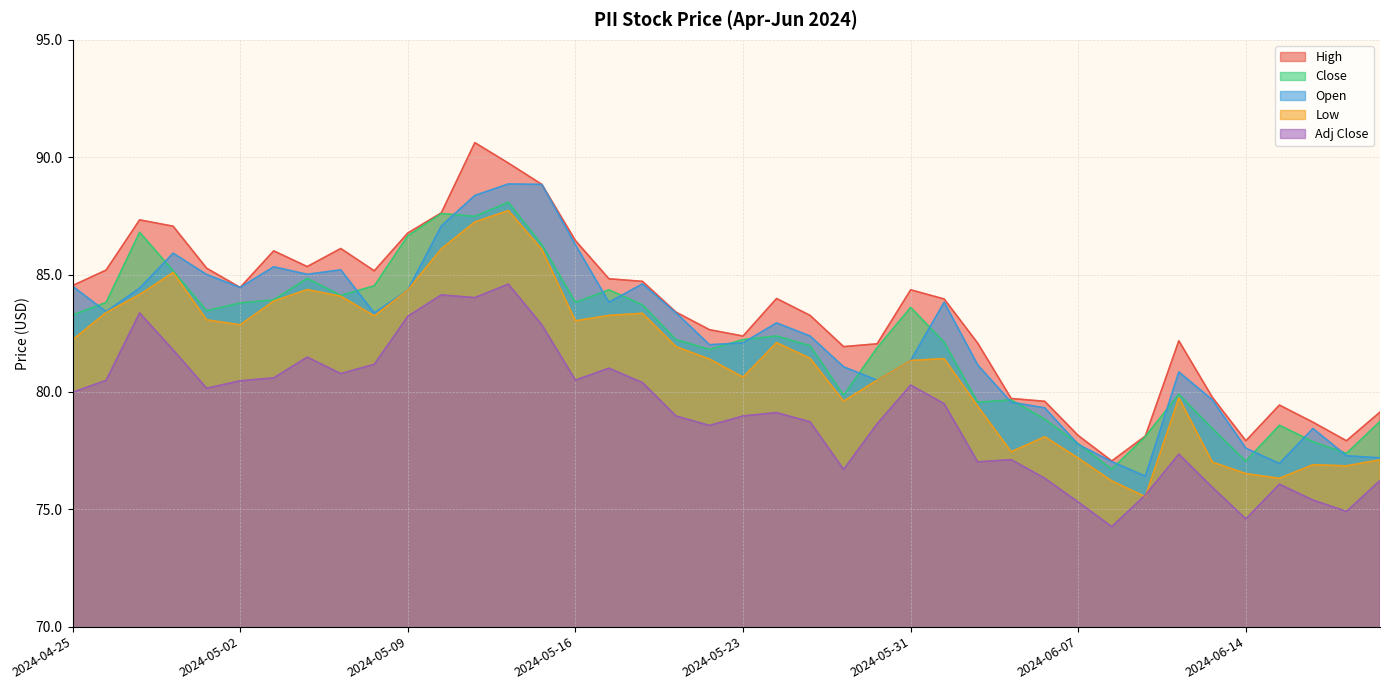

What is the sum of all High values?

3333.8